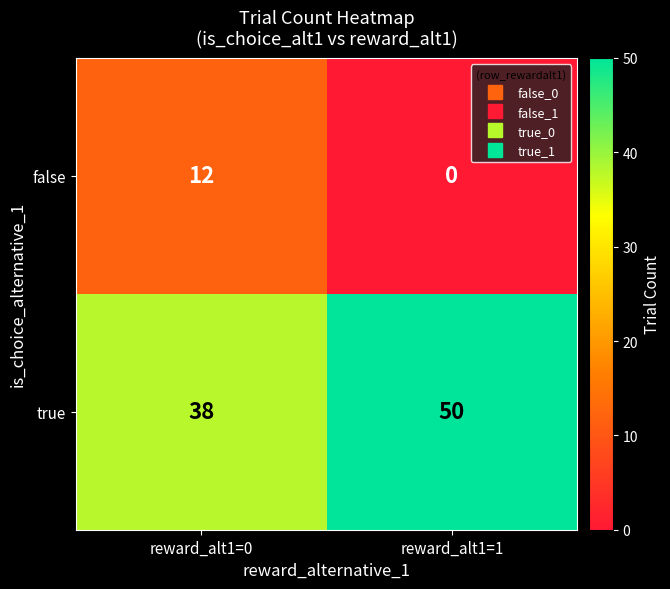

Rank the series at reward_alt1=1 from highest to lowest value.

true, false